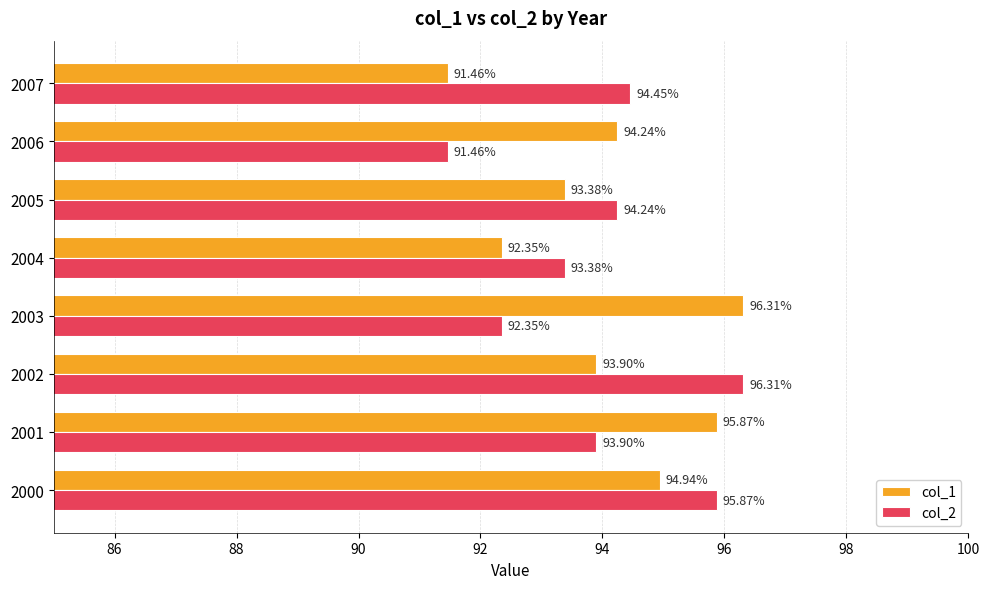

Which series has the largest total across all categories?

col_1